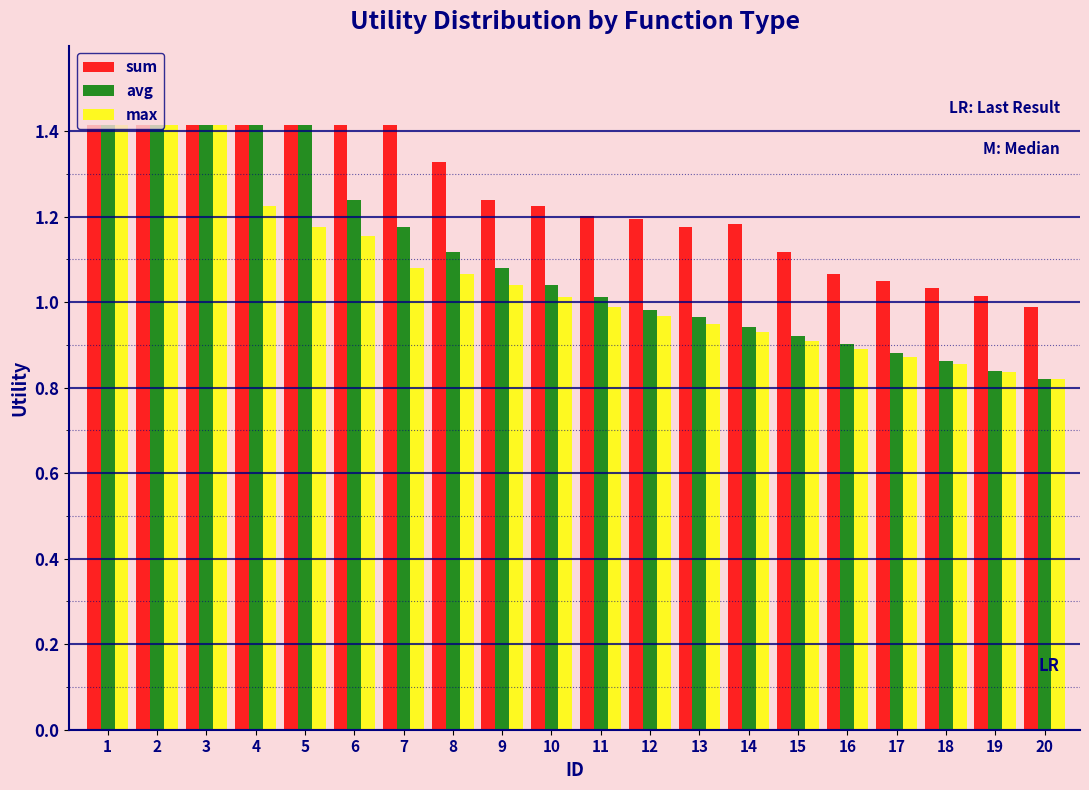

What is the highest value of the avg series?

1.4